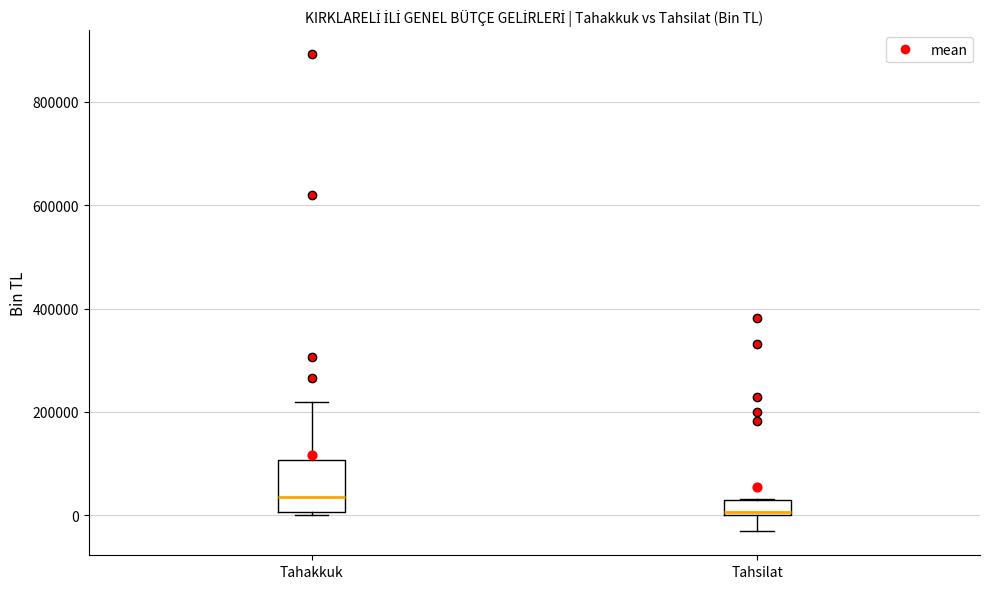

Reading left to right, transcribe this box plot: for each box, give where its median line is, the range the box spans, and where its two whiskers end, as read against the y-axis. The values are not printed on the chart, so give them approximately, as read against the axis.

Tahakkuk: median 40000, box 0 to 100000, whiskers 0 to 220000
Tahsilat: median 0 (just above the box's lower edge), box 0 to 40000, whiskers -40000 to 40000